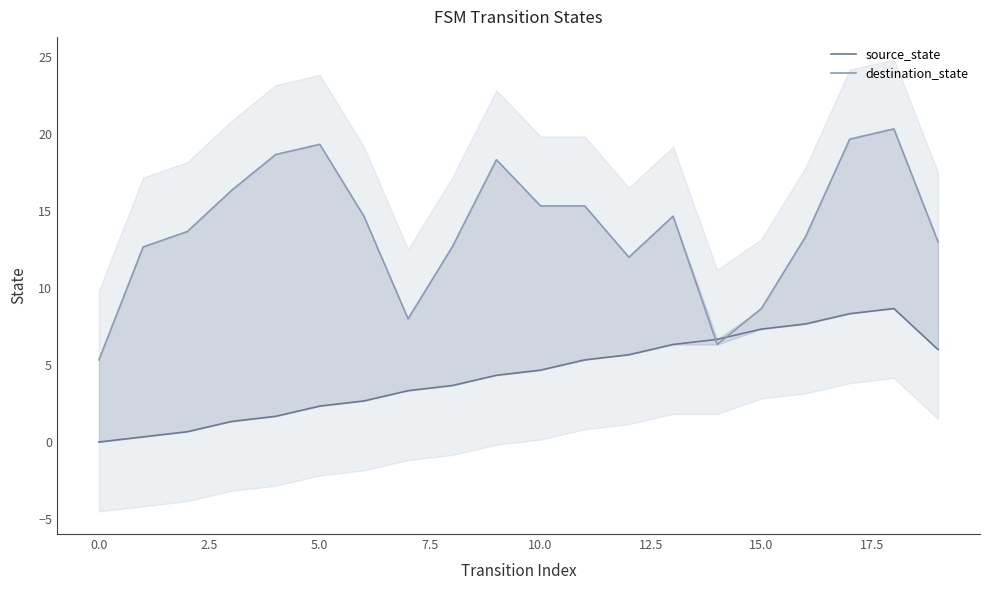

Which series has the largest total across all categories?

destination_state